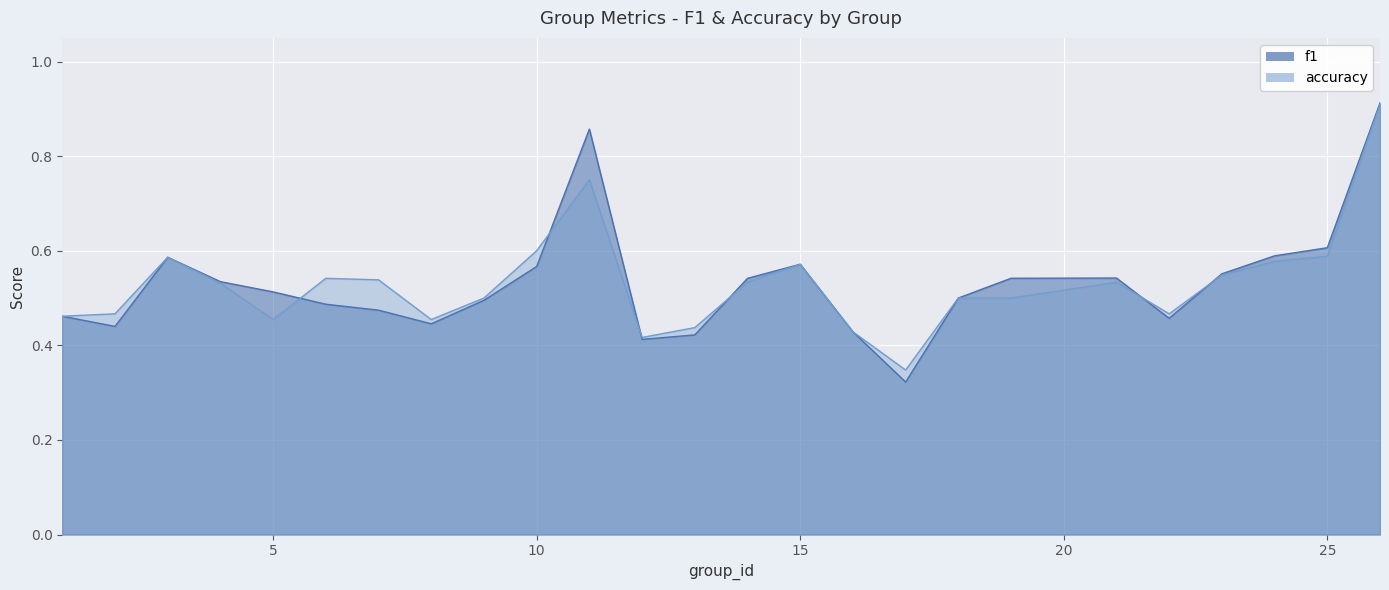

The value of f1 at 1 is 0.7. True or false?

False